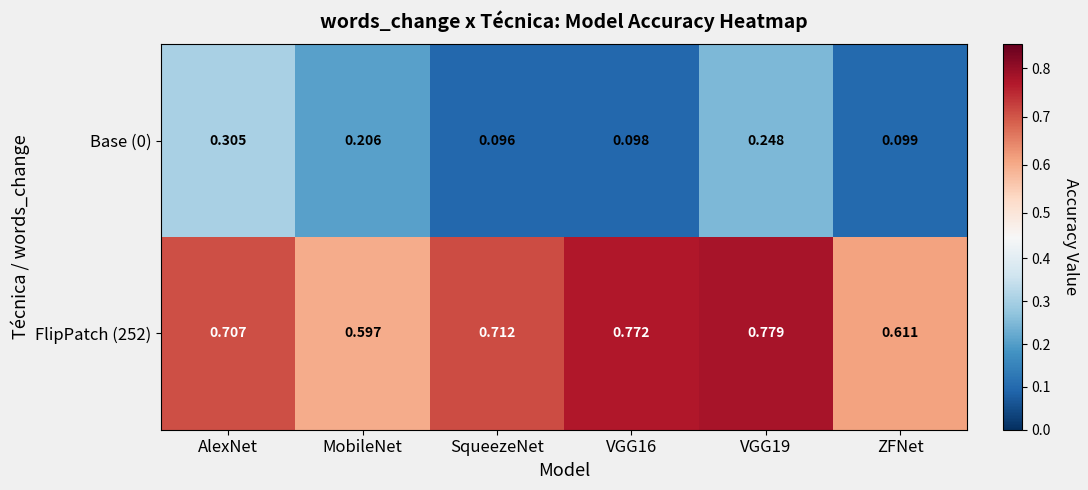

Rank the series at VGG19 from highest to lowest value.

FlipPatch (252), Base (0)